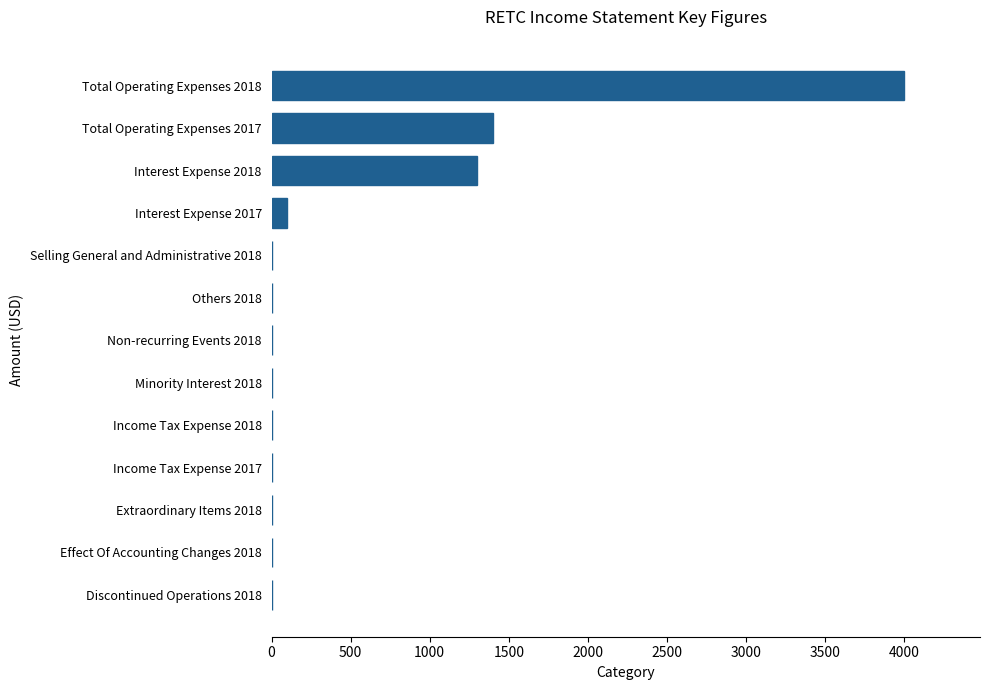

What is the sum of all values?

6800